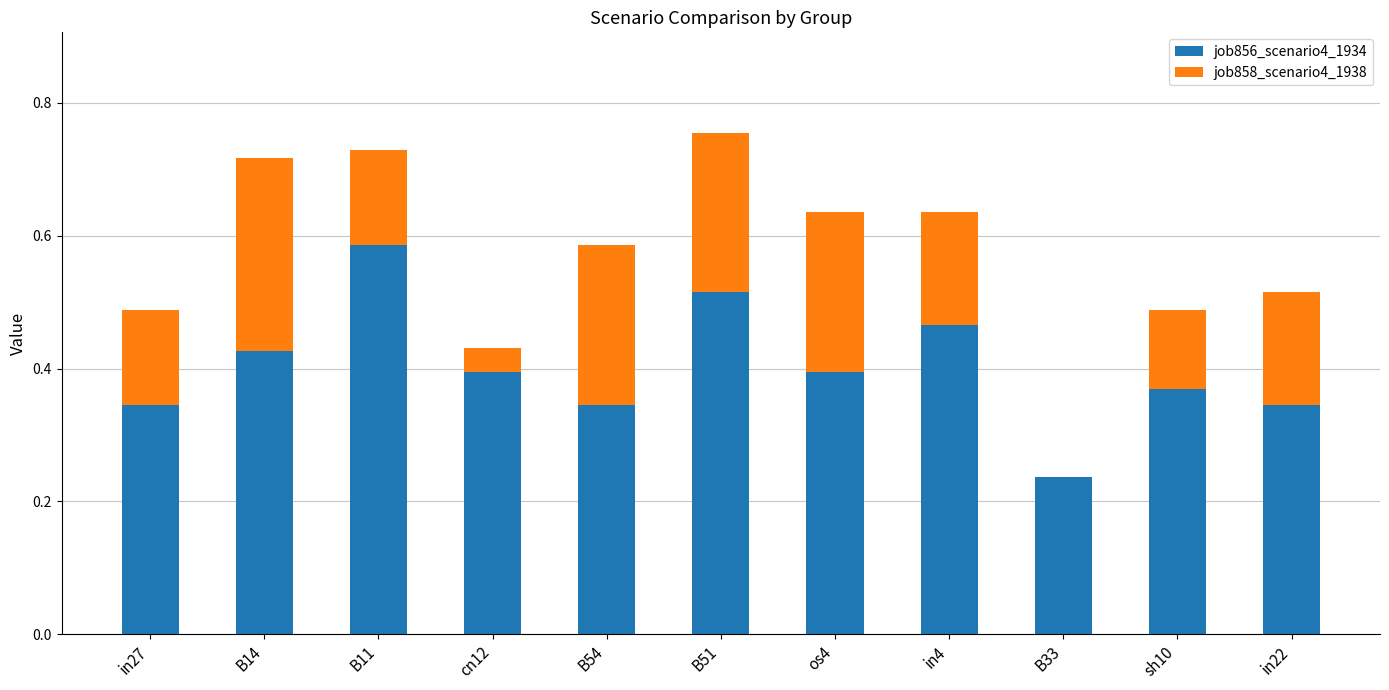

True or false: job856_scenario4_1934 has a value of 0.4 at cn12.

True